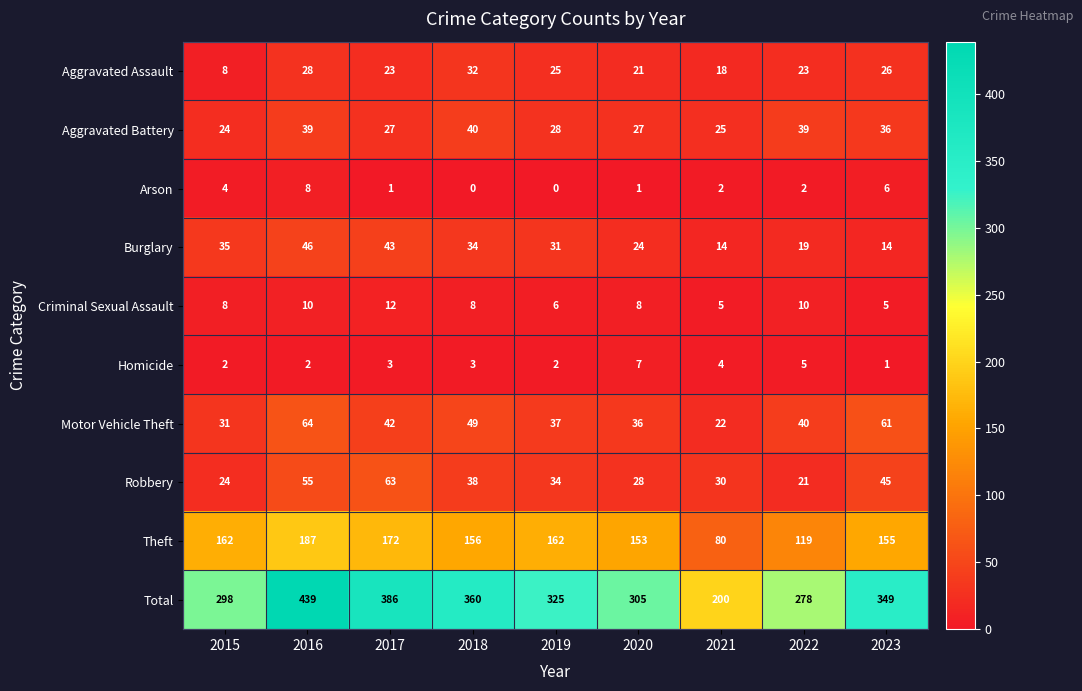

What is the spread (max minus min) of values at 2019?

325